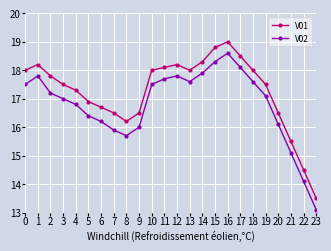

Which series has the largest total across all categories?

V01